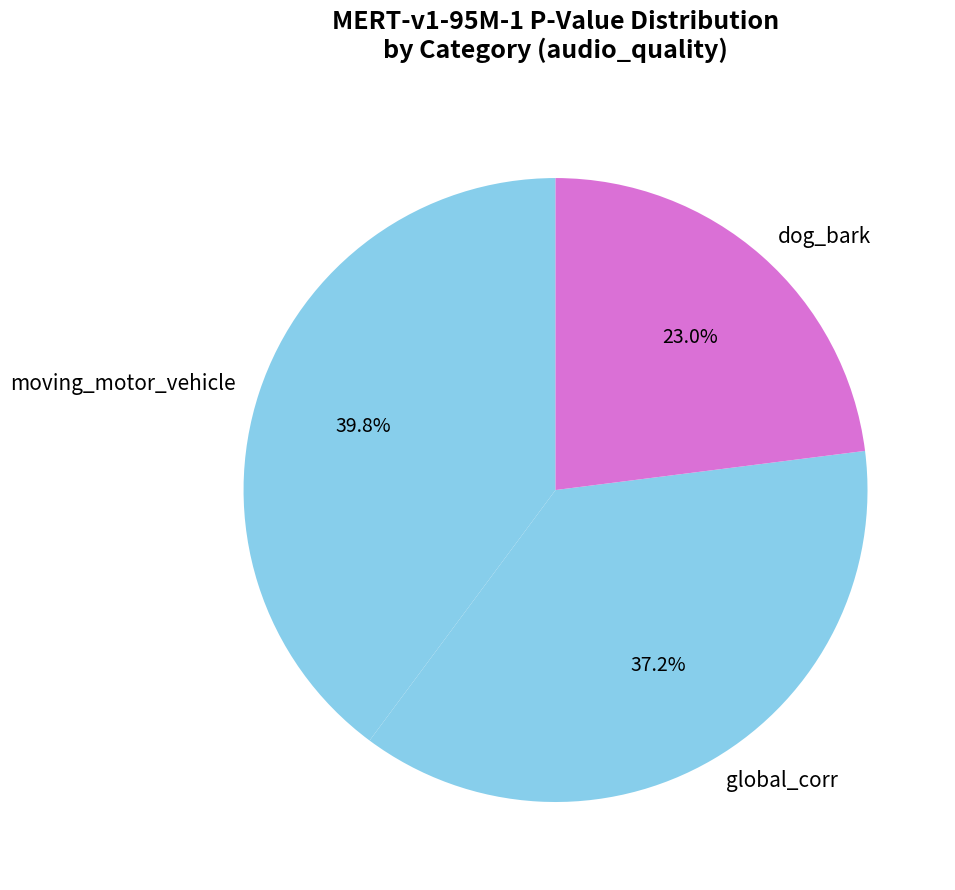

Is there a majority slice in this chart?

No